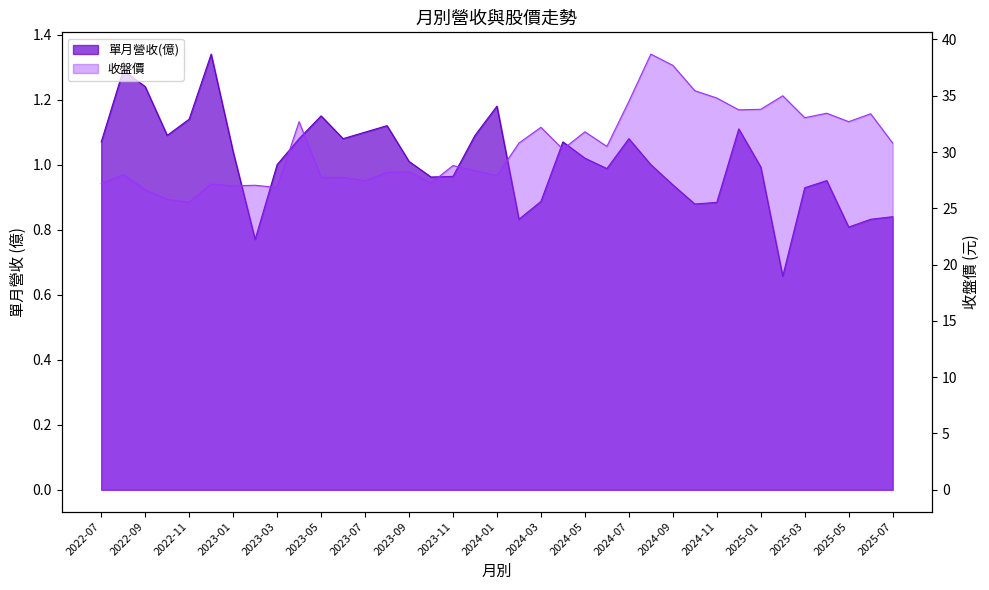

How many values in the 單月營收(億) series are below 1?

16